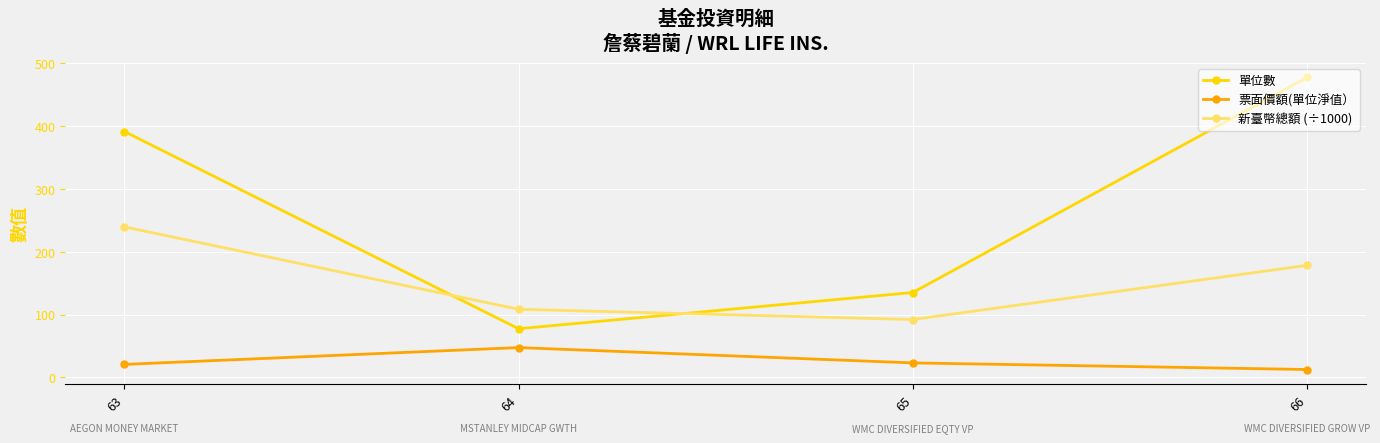

The 單位數 series shows 391.1 at 63. True or false?

True